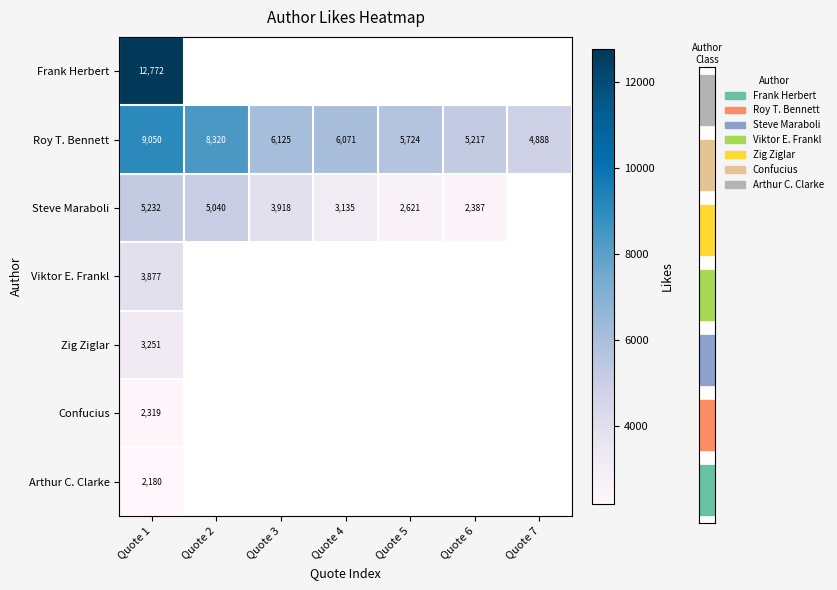

Which series has the widest spread of values?

Roy T. Bennett